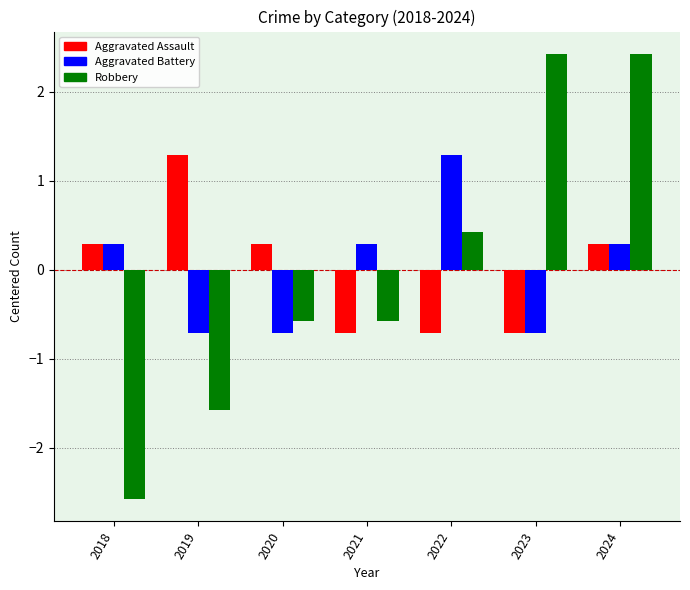

What is the lowest value of the Aggravated Battery series?

-0.7